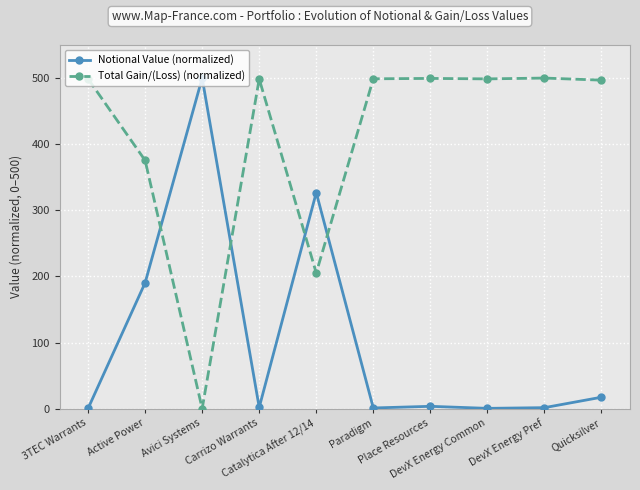

Does the chart have visible grid lines?

Yes